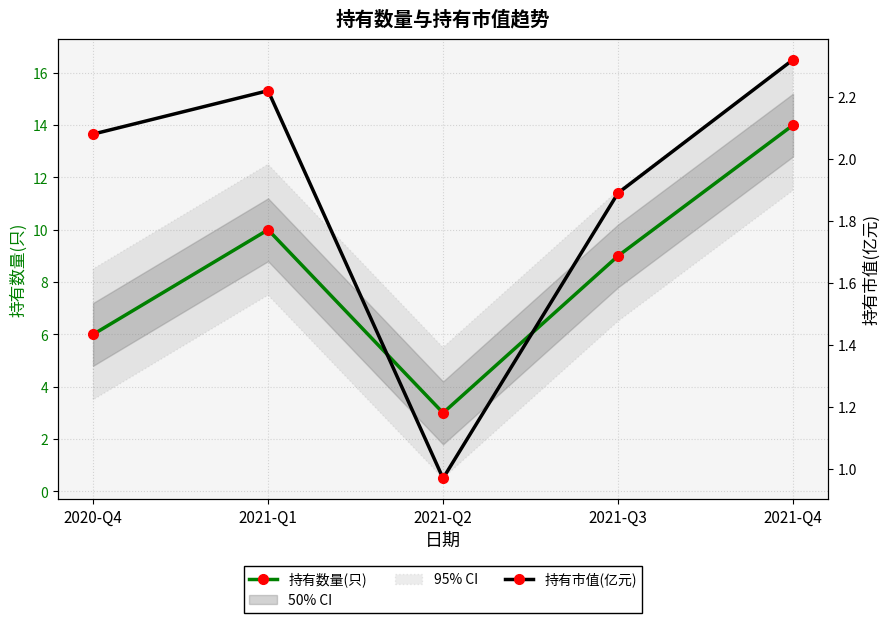

Rank the series at 2021-Q4 from lowest to highest value.

持有市值(亿元), 持有数量(只)